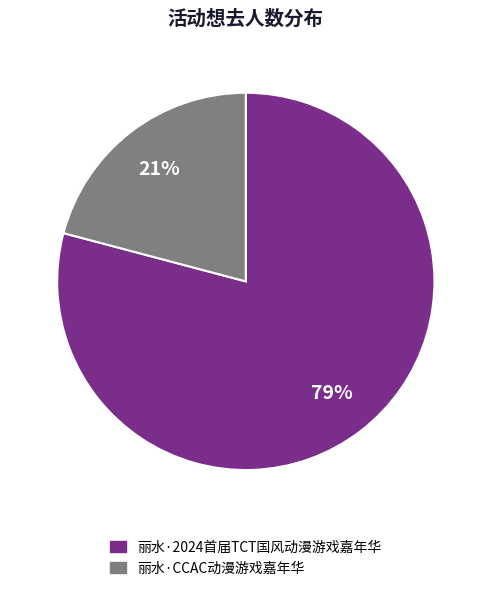

Is the sum of 丽水·CCAC动漫游戏嘉年华 and 丽水·2024首届TCT国风动漫游戏嘉年华 greater than half?

Yes